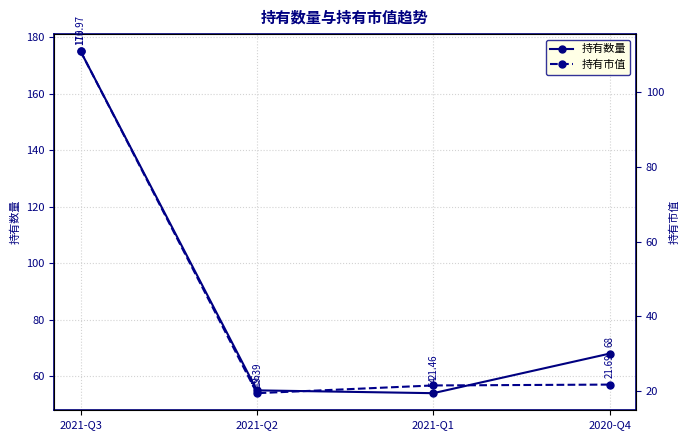

What is the average value of the 持有市值 series?

43.4